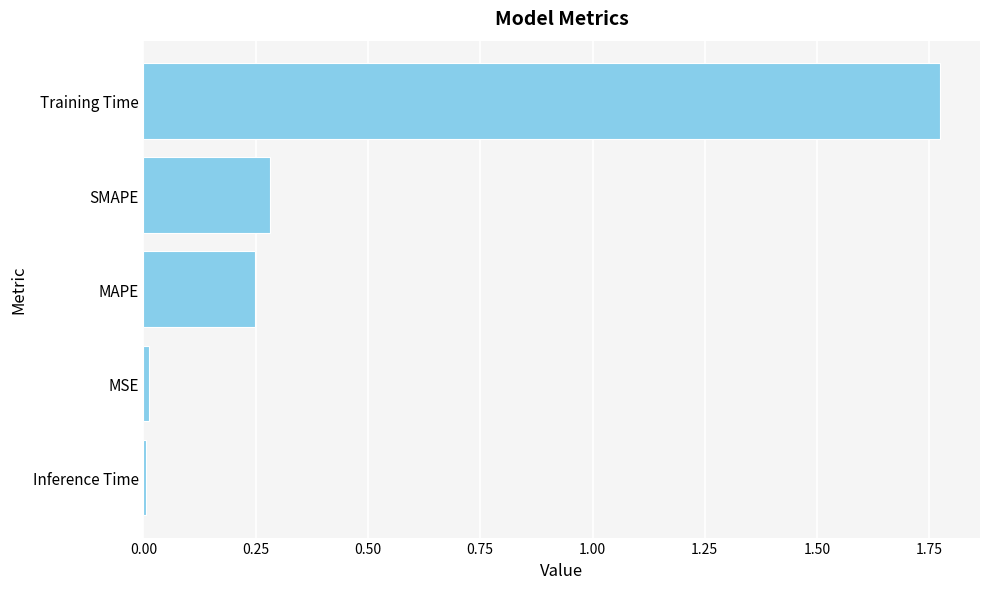

Which category has the highest value across all series?

Training Time